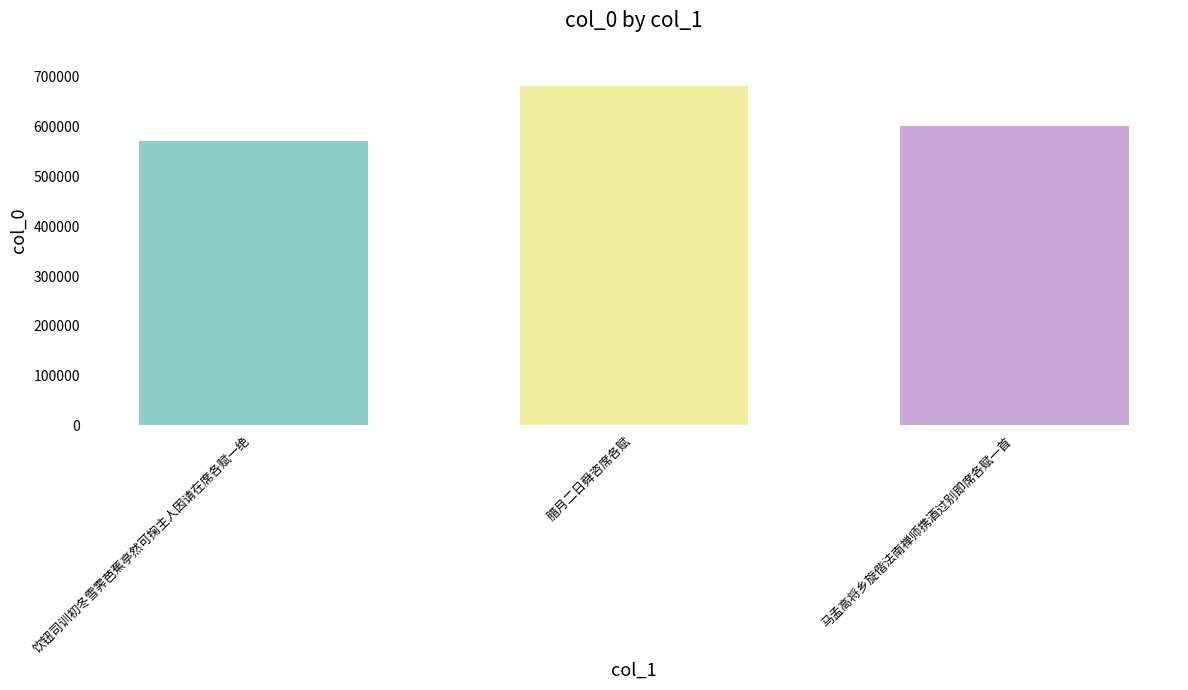

What is the label of the 3rd bar from the left?

马孟高将乡旋偕法南禅师携酒过别即席各赋一首